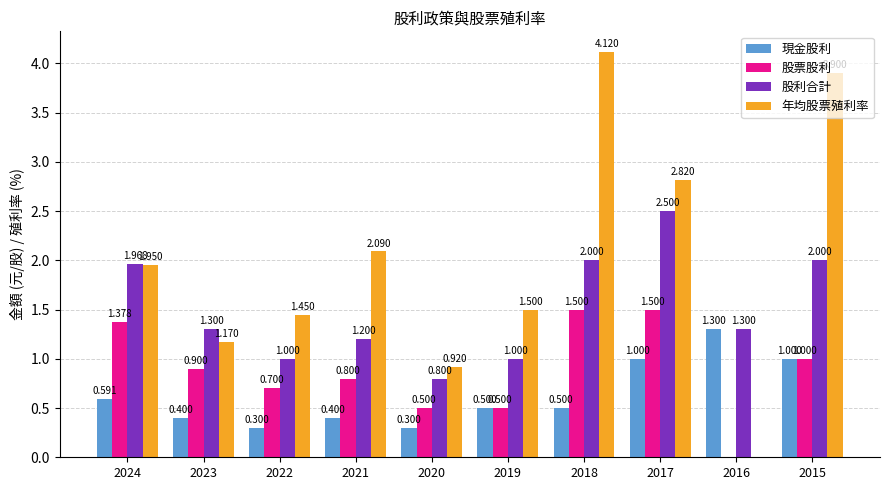

Which series has the largest total across all categories?

年均股票殖利率